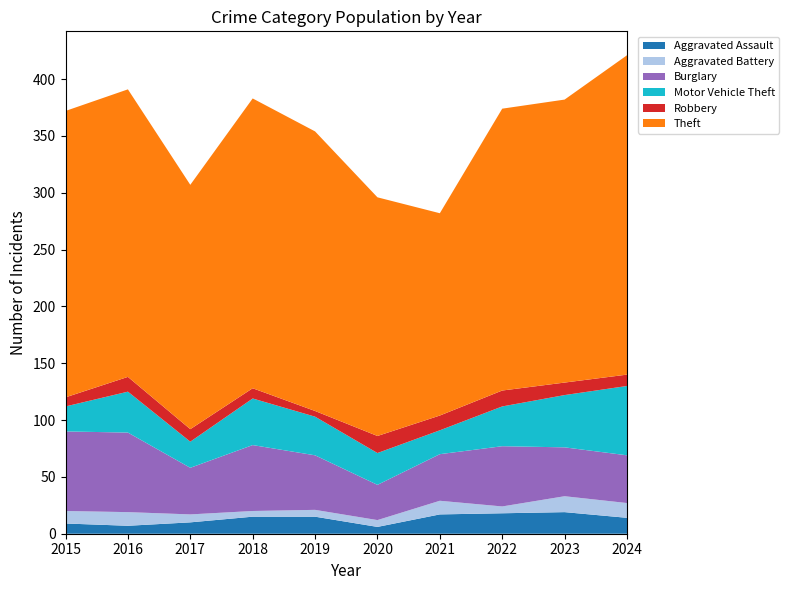

Reading left to right, list all the values displayed in this chart.

Aggravated Assault: 9	7	10	15	15	6	17	18	19	14
Aggravated Battery: 11	12	7	5	6	6	12	6	14	13
Burglary: 70	70	41	58	48	31	41	53	43	42
Motor Vehicle Theft: 22	36	23	41	34	28	21	35	46	61
Robbery: 8	13	11	9	5	15	13	14	11	10
Theft: 252	253	215	255	246	210	178	248	249	281